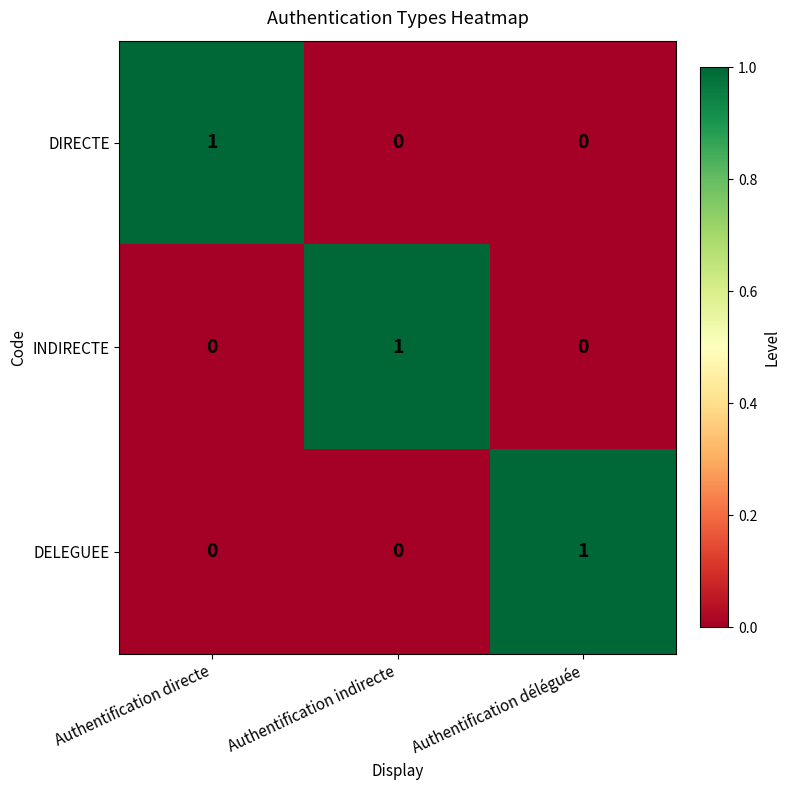

Which category has the highest value in the DIRECTE series?

Authentification directe